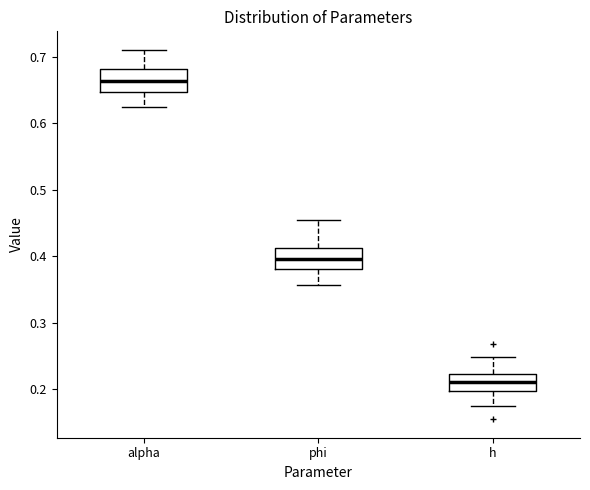

Where is the lower edge of the box for alpha on the y-axis? The values are not printed on the chart, so give them approximately, as read against the axis.

0.65